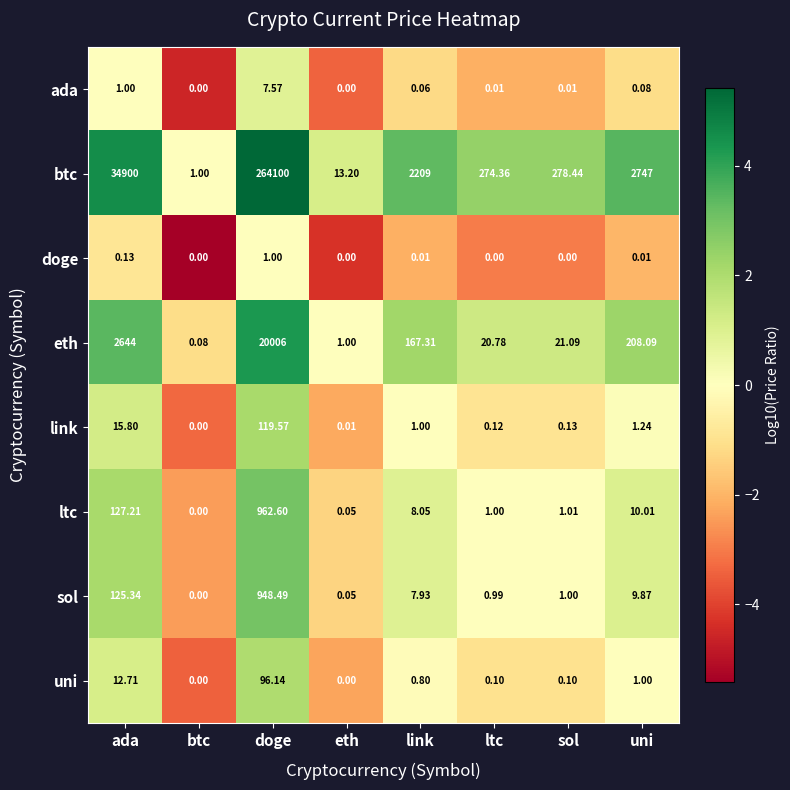

Where does the ltc series first go above 8?

ada